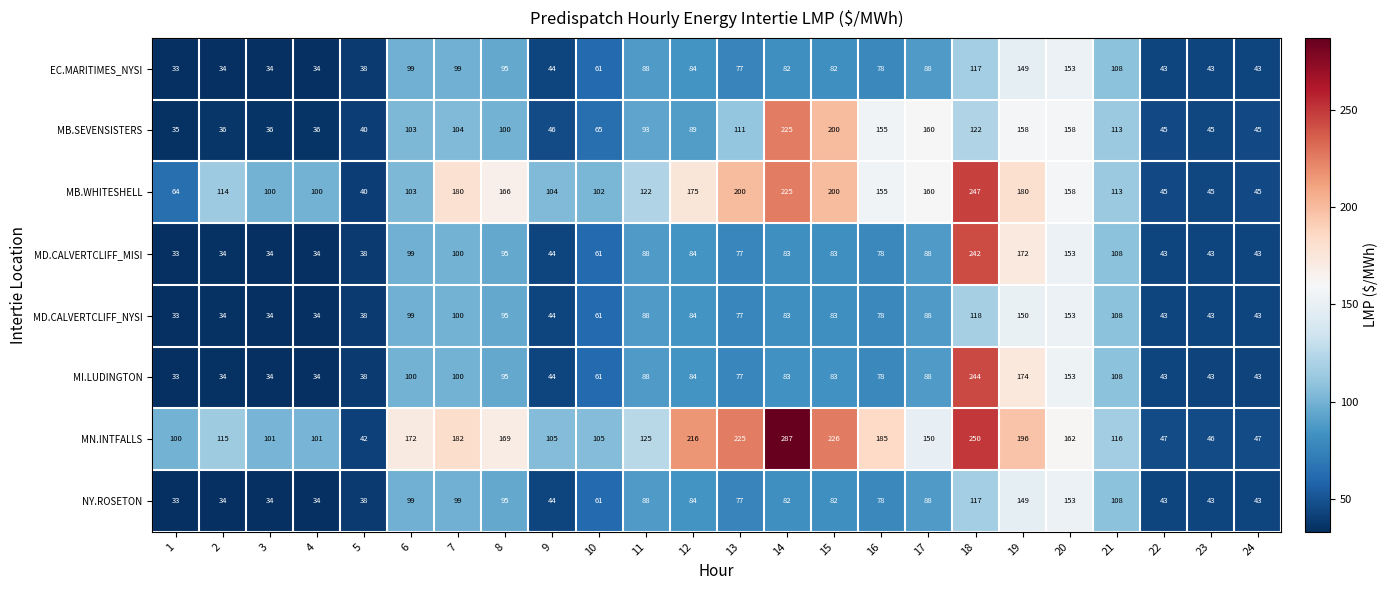

True or false: MD.CALVERTCLIFF_NYSI has a value of 83 at 15.

True